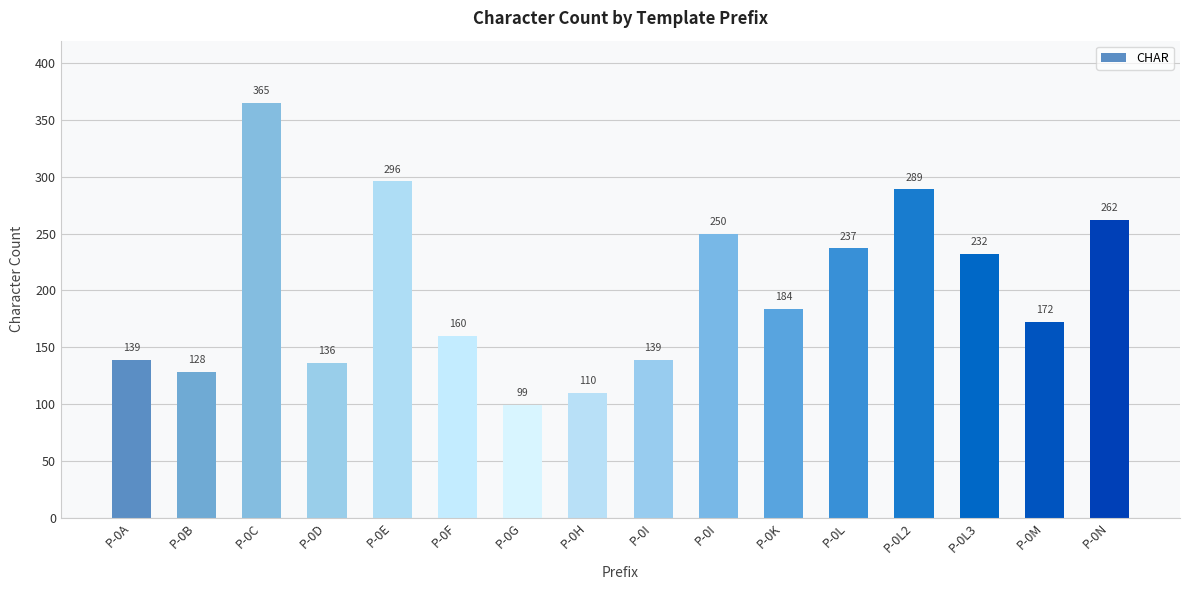

What is the sum of all values?

3198